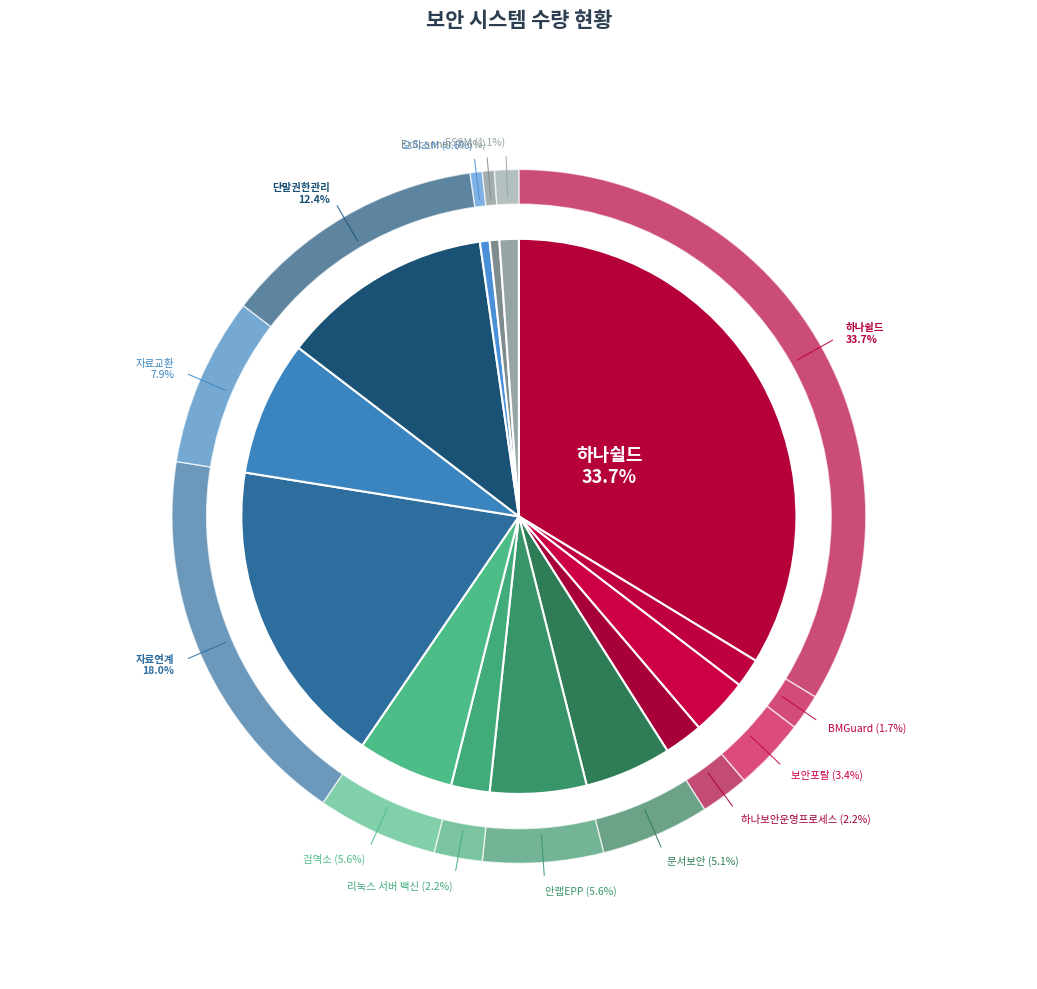

Which category has the biggest portion of the pie?

하나쉴드